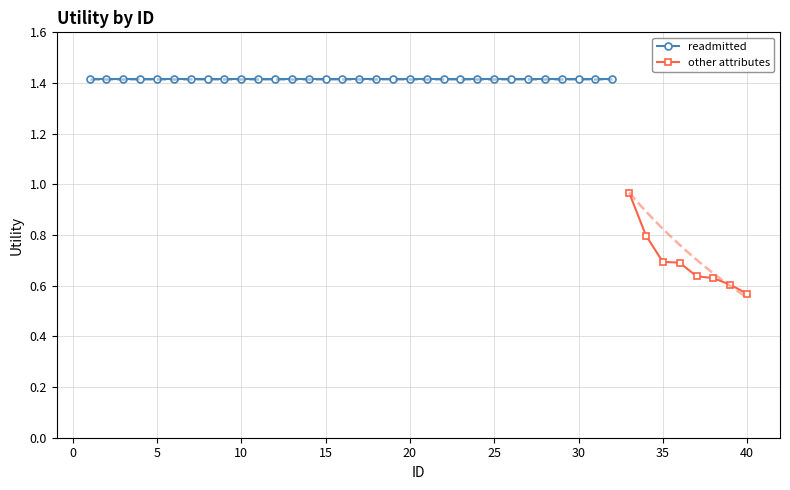

Read the other attributes value at 3.

0.7